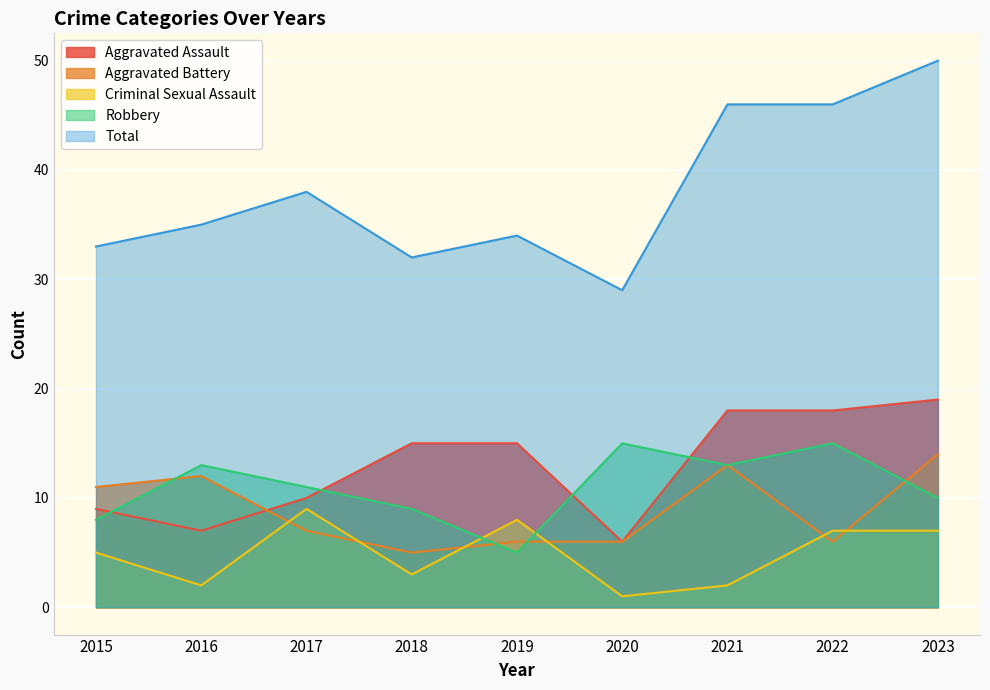

What is the total value across all series at 2015?

66